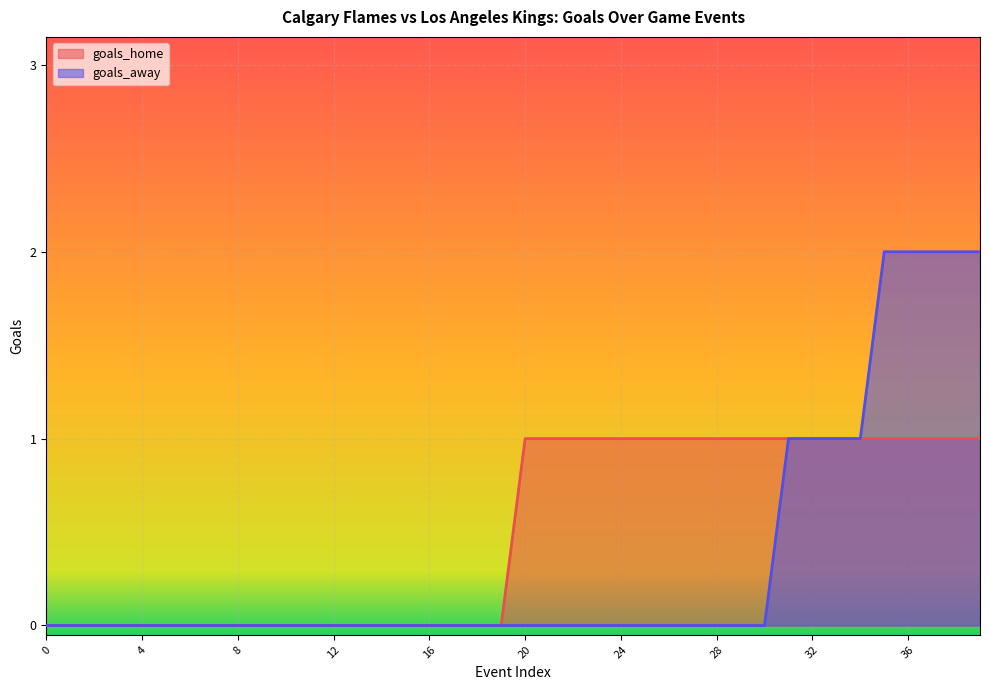

Is it true that goals_home equals 1 at 6?

False